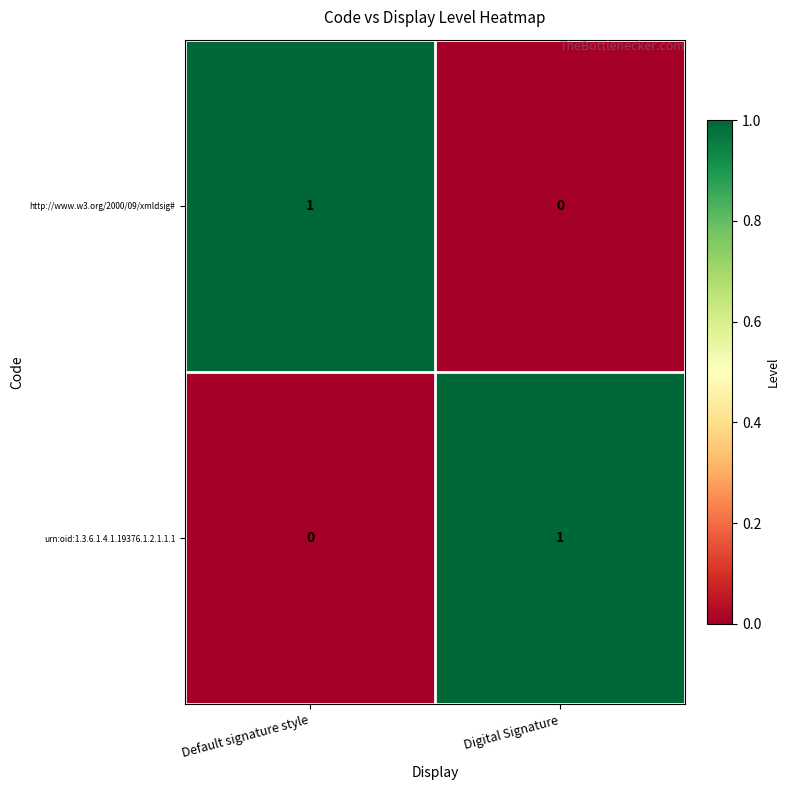

Rank the series at Digital Signature from highest to lowest value.

urn:oid:1.3.6.1.4.1.19376.1.2.1.1.1, http://www.w3.org/2000/09/xmldsig#